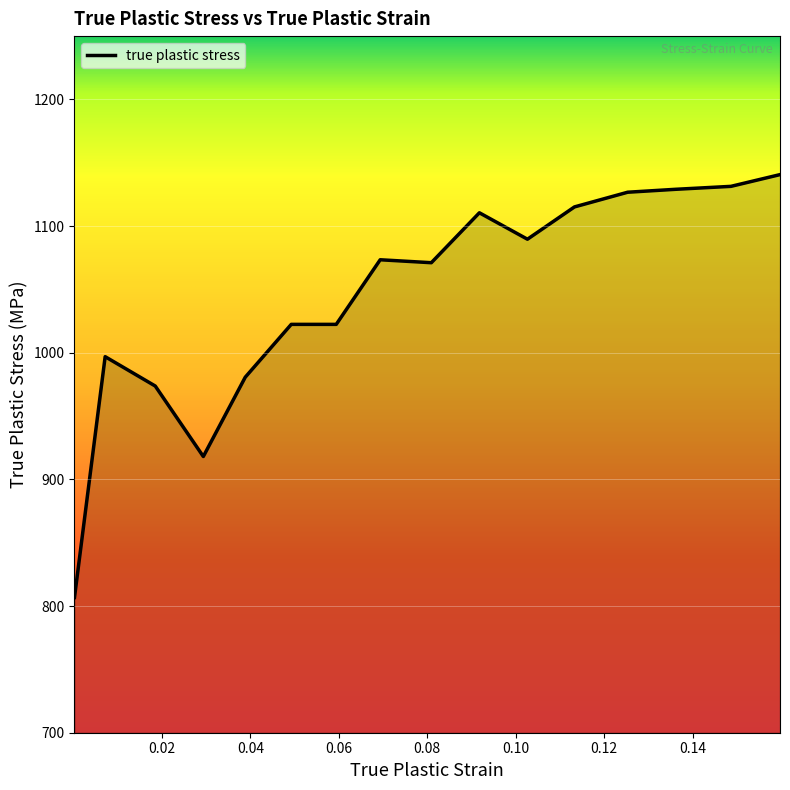

What is the smallest value displayed?

806.8